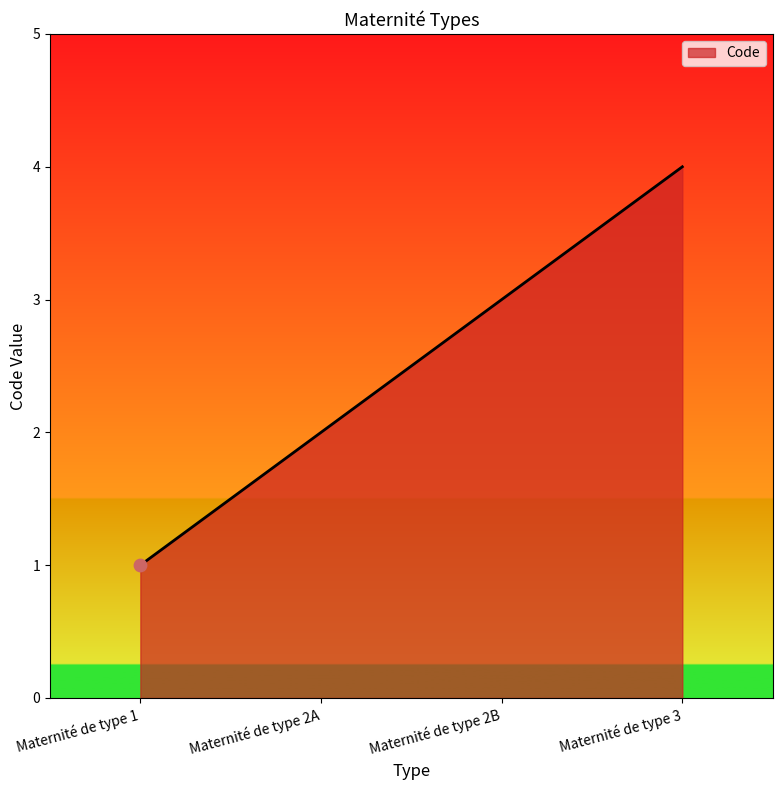

What is the ratio of the value at Maternité de type 2B to the value at Maternité de type 2A?

1.5